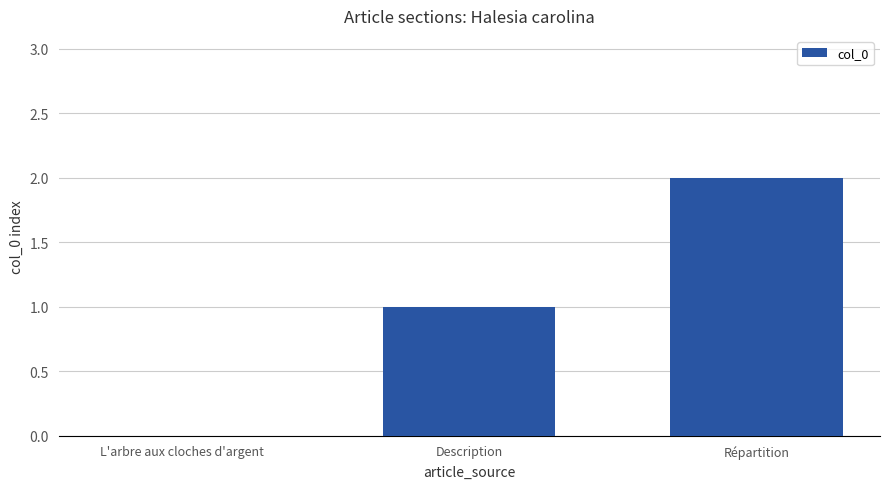

What is the change in value from L'arbre aux cloches d'argent to Description?

+1